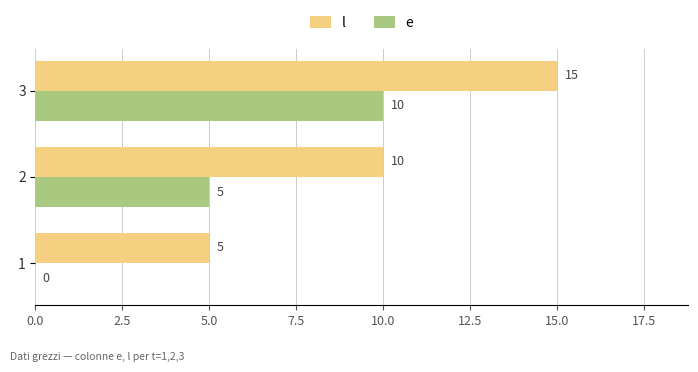

What are all the series names shown in the legend?

l, e